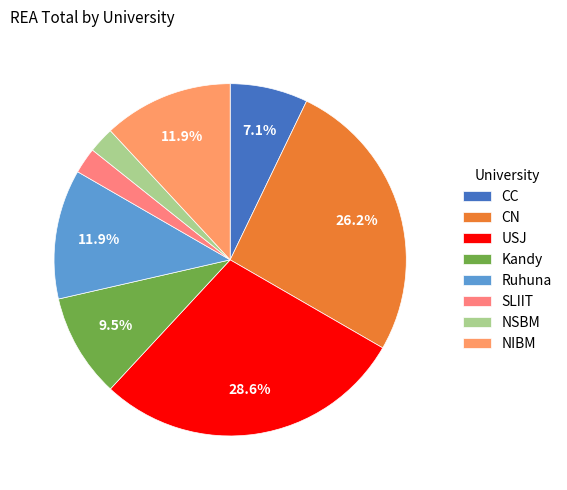

What is the total percentage of CN and Ruhuna?

38.1%